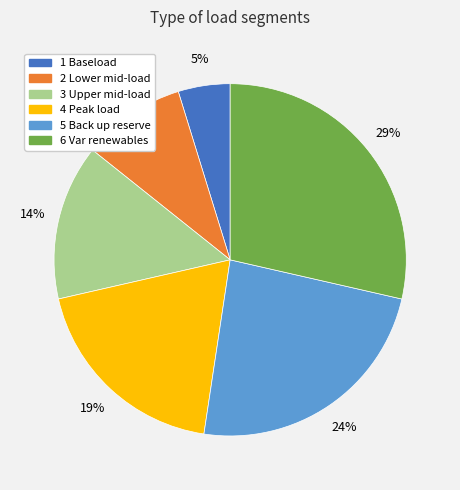

Which category has the smallest portion of the pie?

1 Baseload